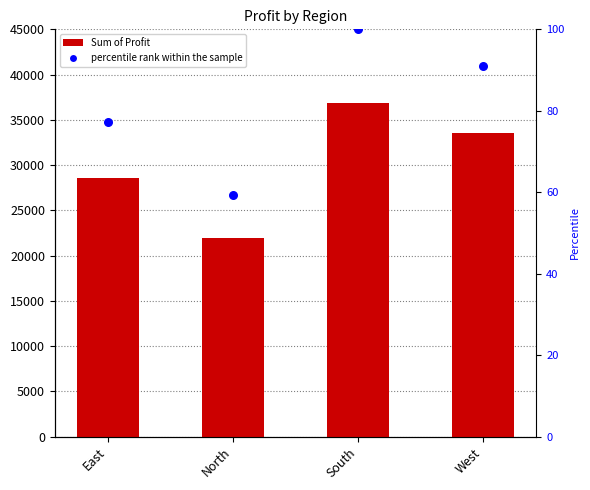

What are all the series names shown in the legend?

Sum of Profit, percentile rank within the sample